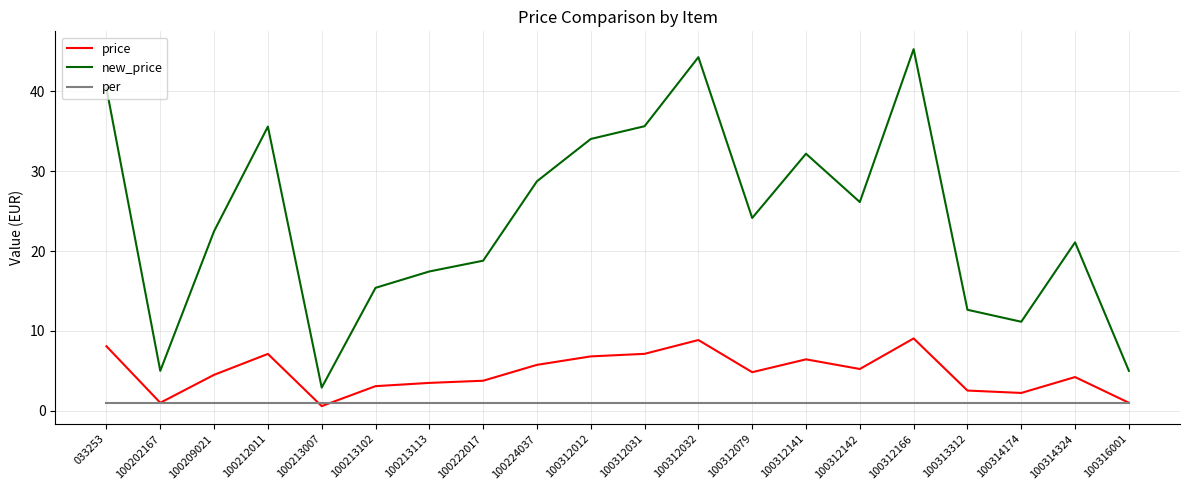

What is the approximate value of per at 100312032?

1.0